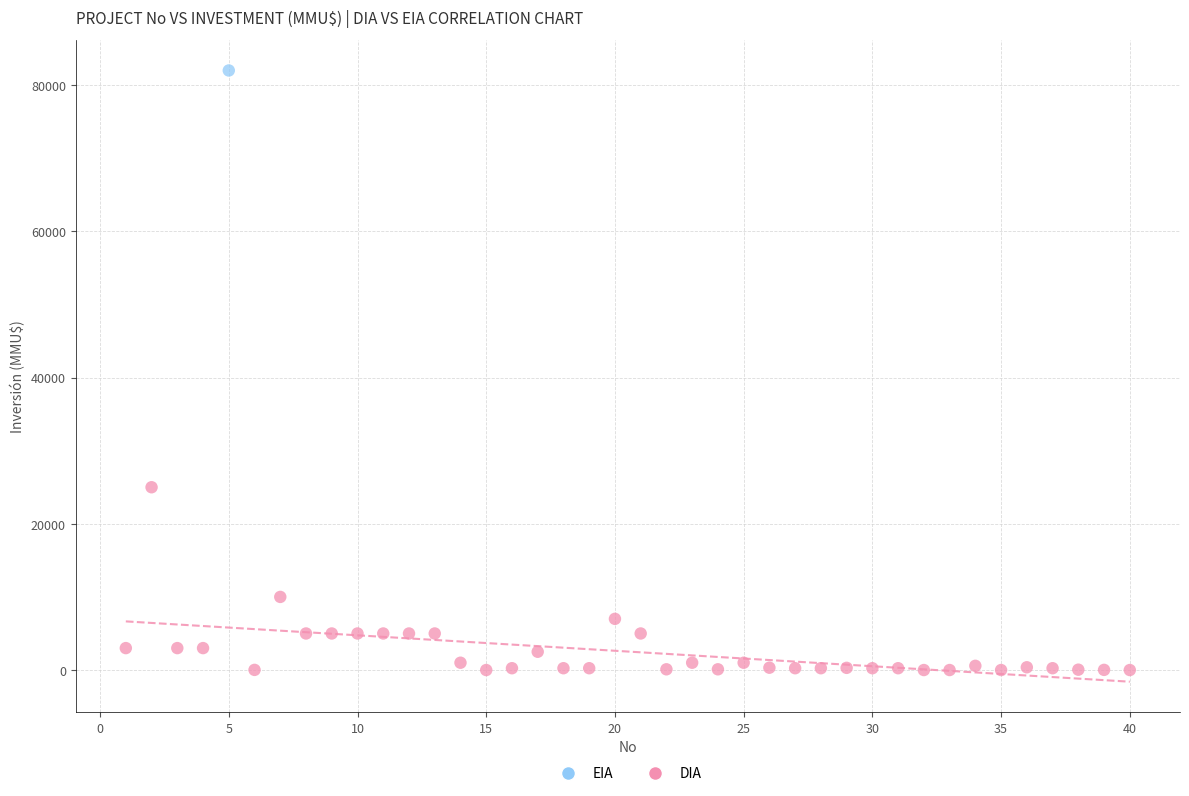

What are all the series names shown in the legend?

EIA, DIA